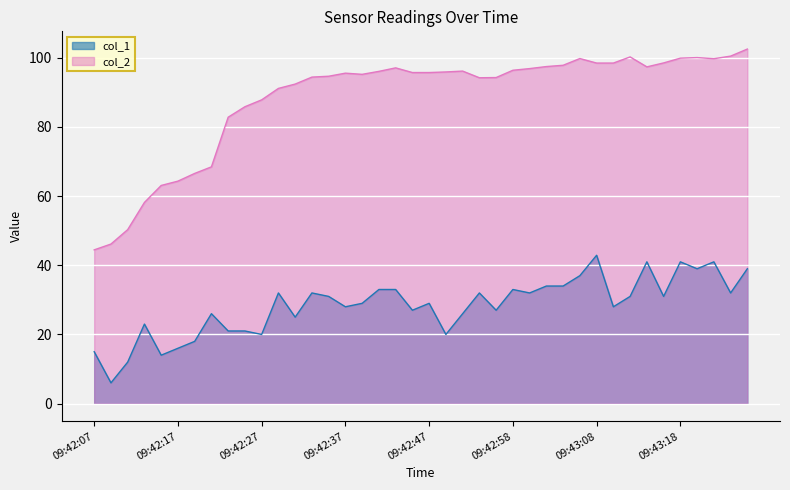

What is the label of the 2nd point from the left?

09:42:09